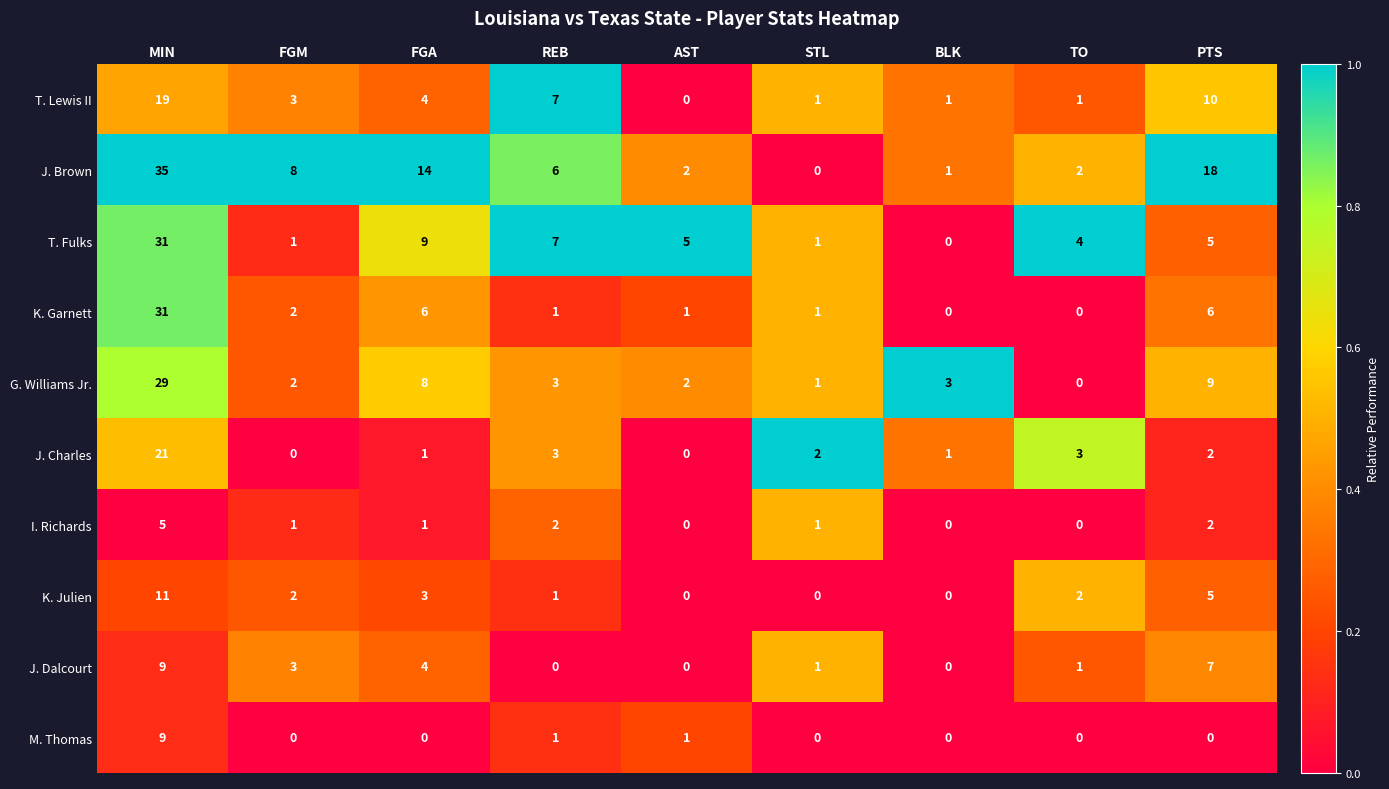

What is the maximum value shown in the chart?

35